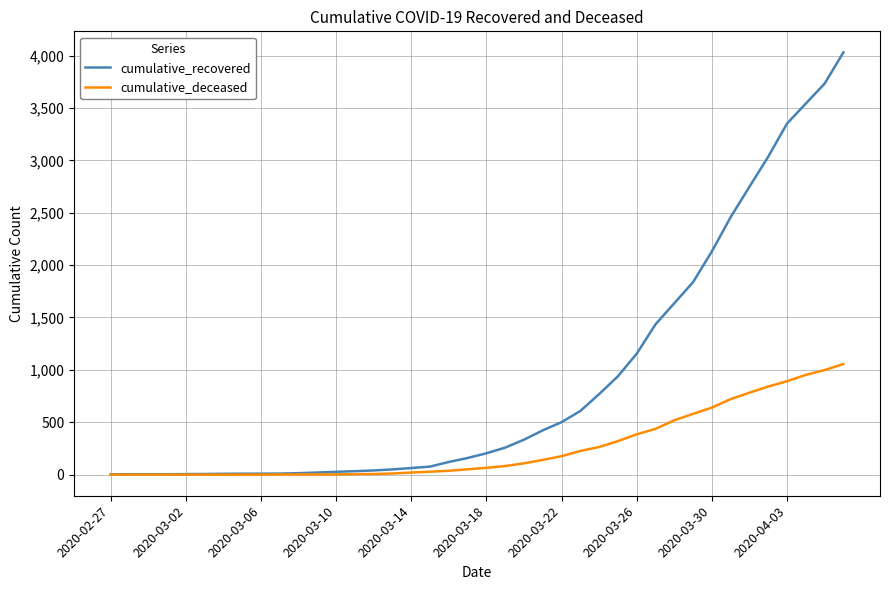

List the series in order of their peak value, lowest first.

cumulative_deceased, cumulative_recovered